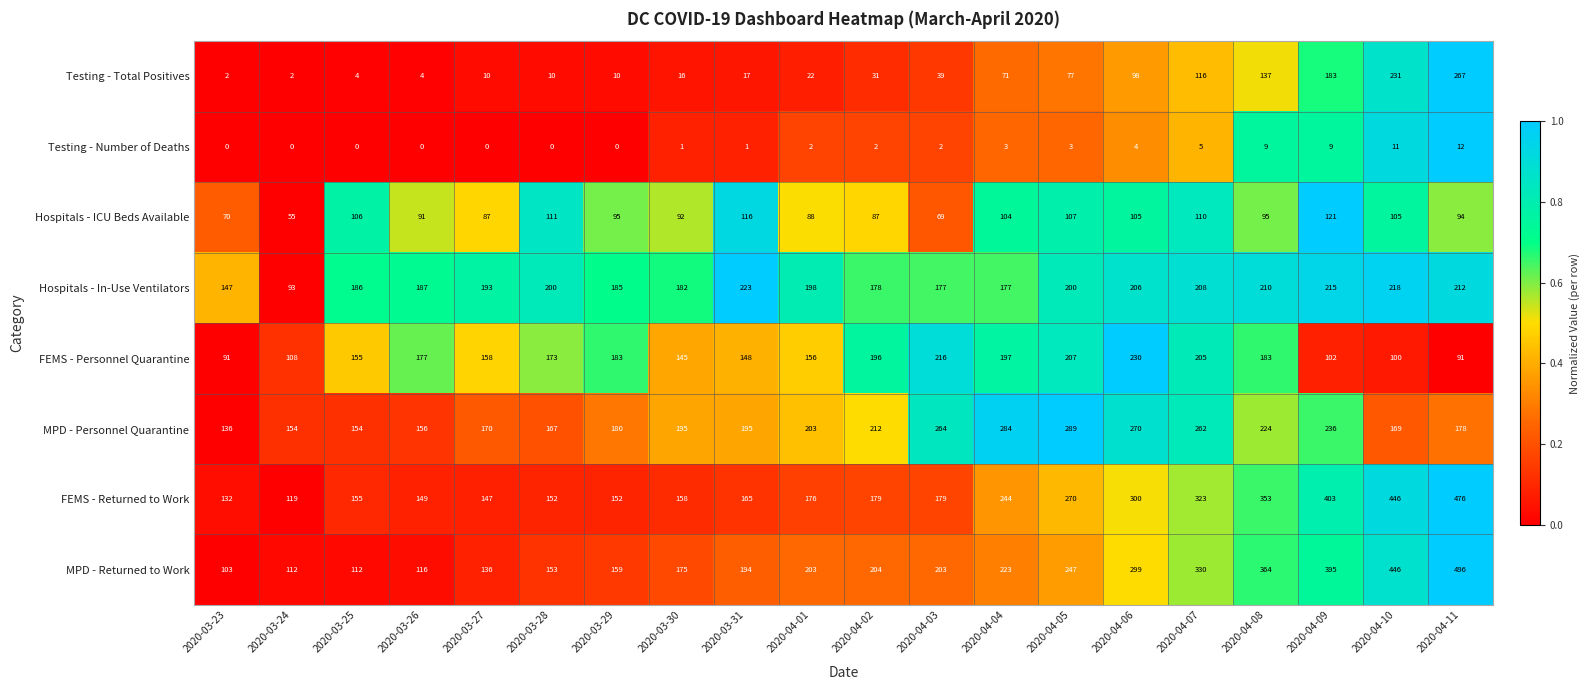

True or false: Testing - Total Positives has a value of 344 at 2020-04-10.

False